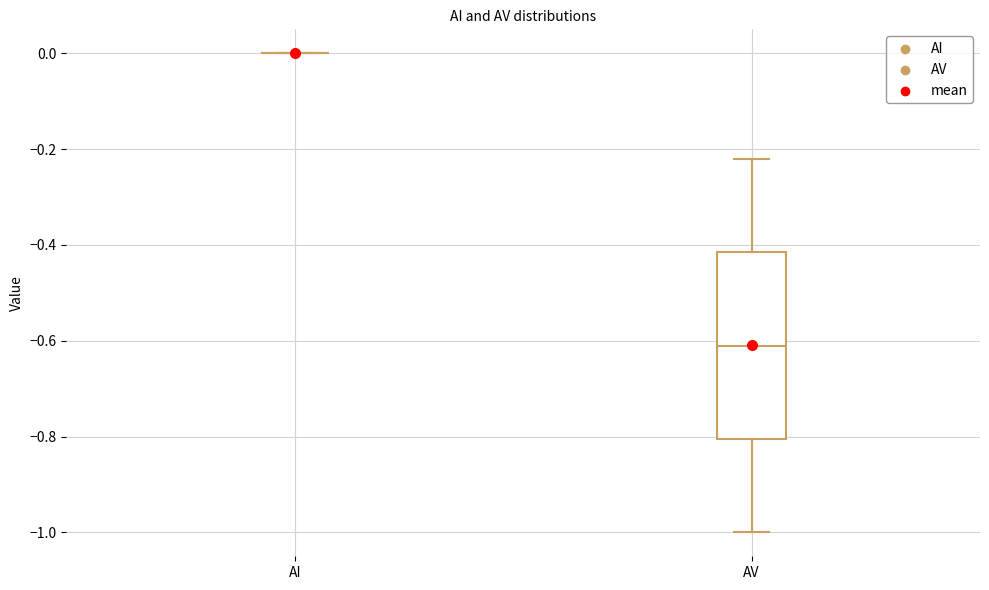

Reading left to right, transcribe this box plot: for each box, give where its median line is, the range the box spans, and where its two whiskers end, as read against the y-axis. The values are not printed on the chart, so give them approximately, as read against the axis.

AI: box collapsed to a line at 0.00, whiskers 0.00 to 0.00
AV: median -0.62, box -0.80 to -0.42, whiskers -1.00 to -0.22